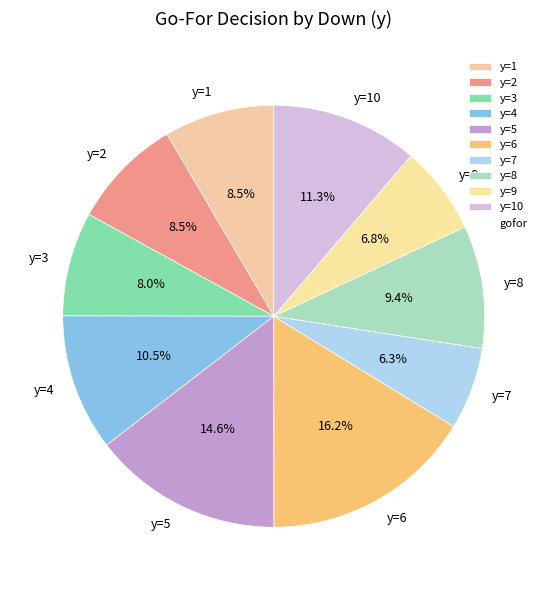

Combined, do y=3 and y=1 account for over 50%?

No